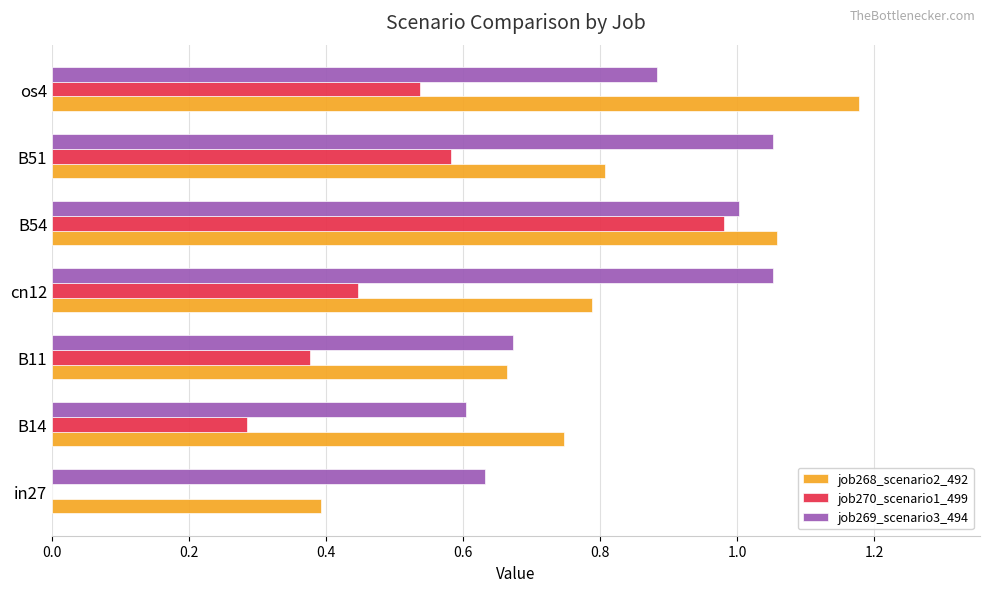

Between cn12 and B51, which series saw the biggest shift?

job270_scenario1_499